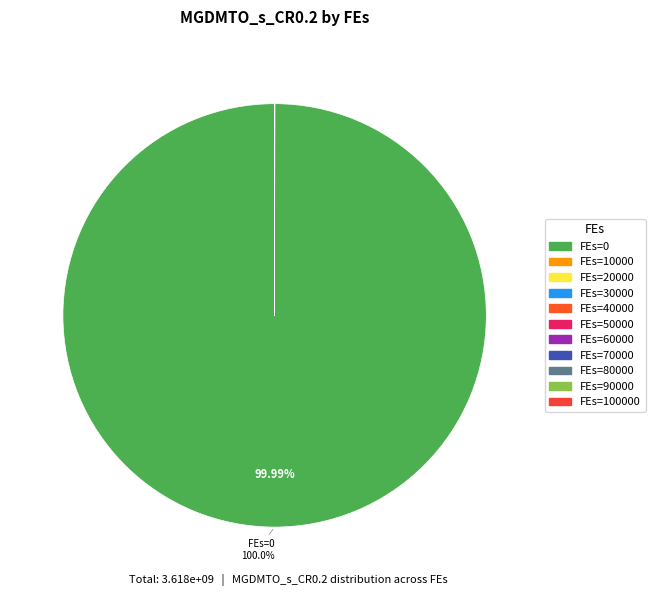

Which slice is the smallest?

100000